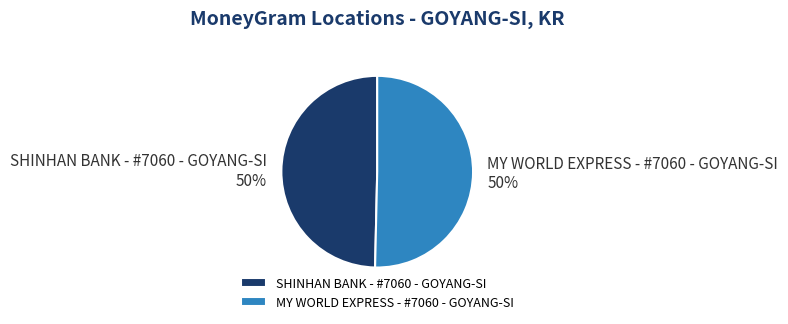

What is the ratio of the value at MY WORLD EXPRESS - #7060 - GOYANG-SI to the value at SHINHAN BANK - #7060 - GOYANG-SI?

1.0